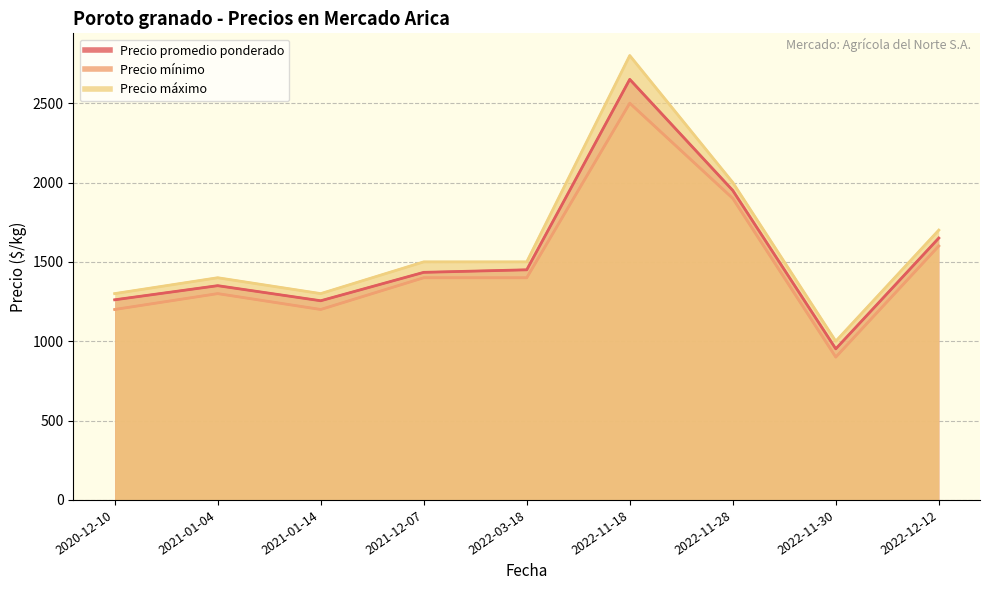

Count the number of data series in this chart.

3